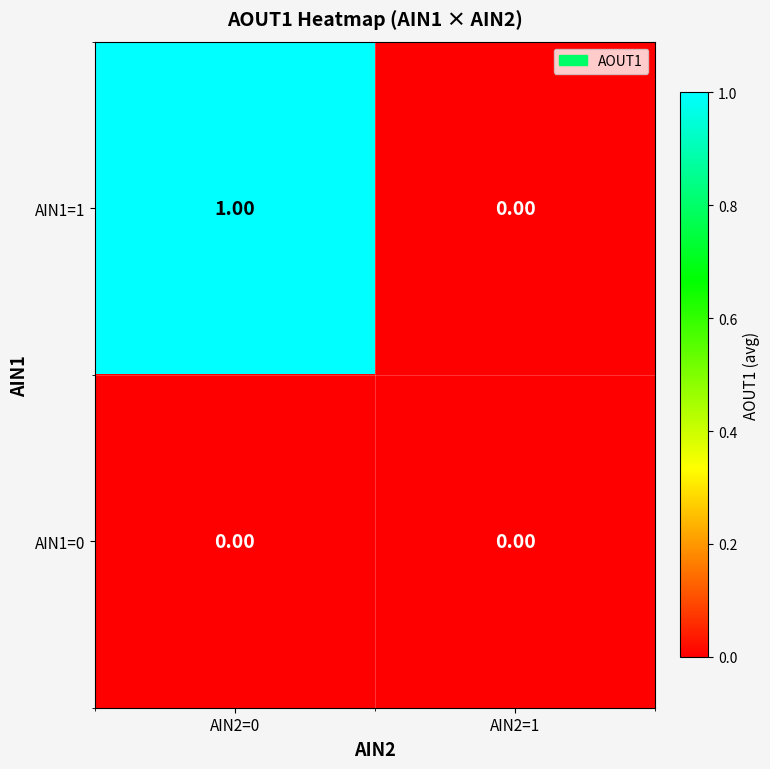

Which series has the largest range (max minus min)?

AIN1=1